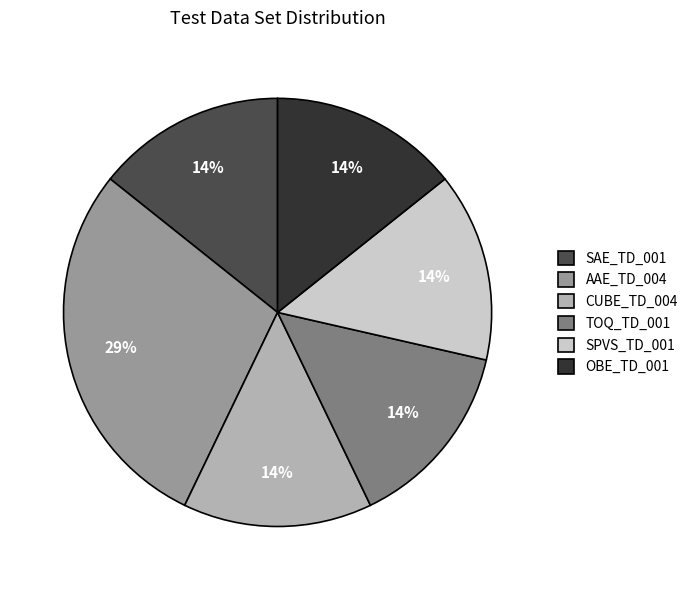

How many slices are in this pie chart?

6